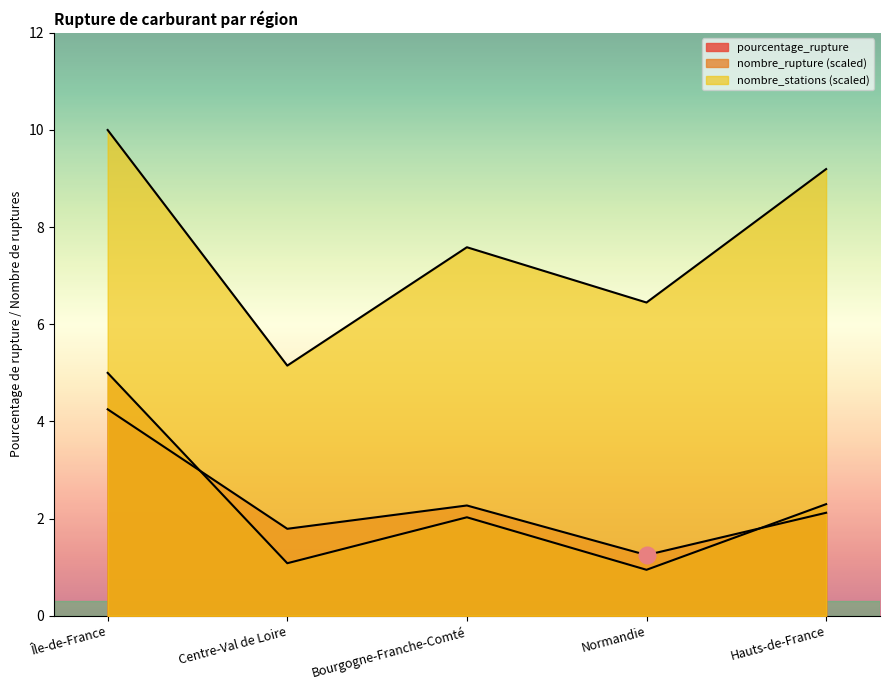

At how many categories does at least one series exceed 6?

4